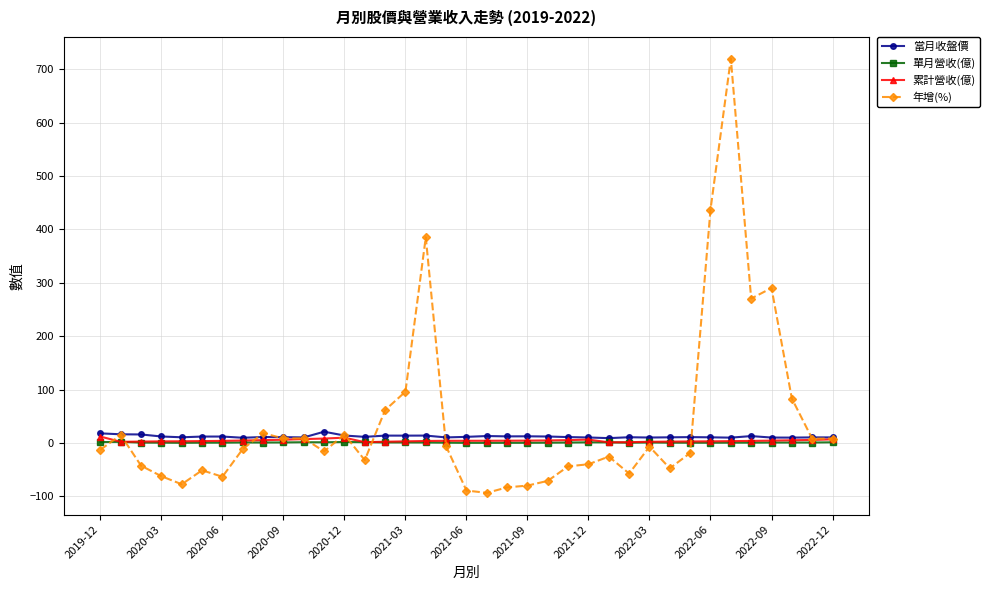

What is the minimum value shown in the chart?

-93.7